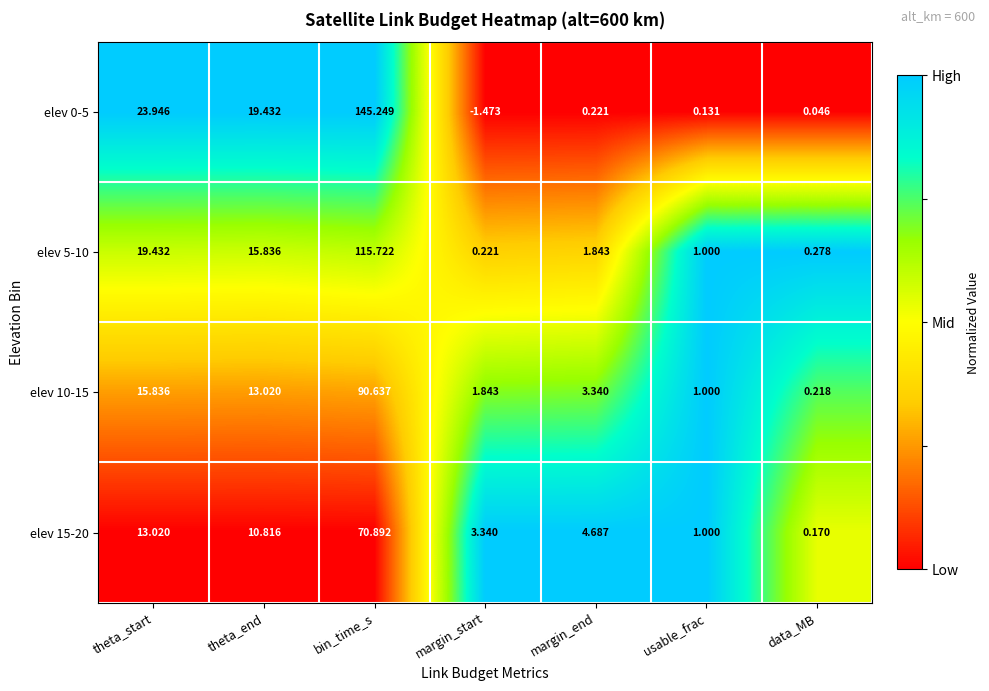

Rank the categories by elev 10-15 value from highest to lowest.

bin_time_s, theta_start, theta_end, margin_end, margin_start, usable_frac, data_MB